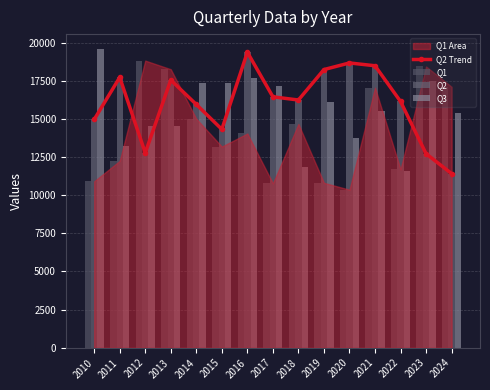

List the labels in order of Q2 Trend value, smallest first.

2024, 2023, 2012, 2015, 2010, 2014, 2022, 2018, 2017, 2013, 2011, 2019, 2021, 2020, 2016